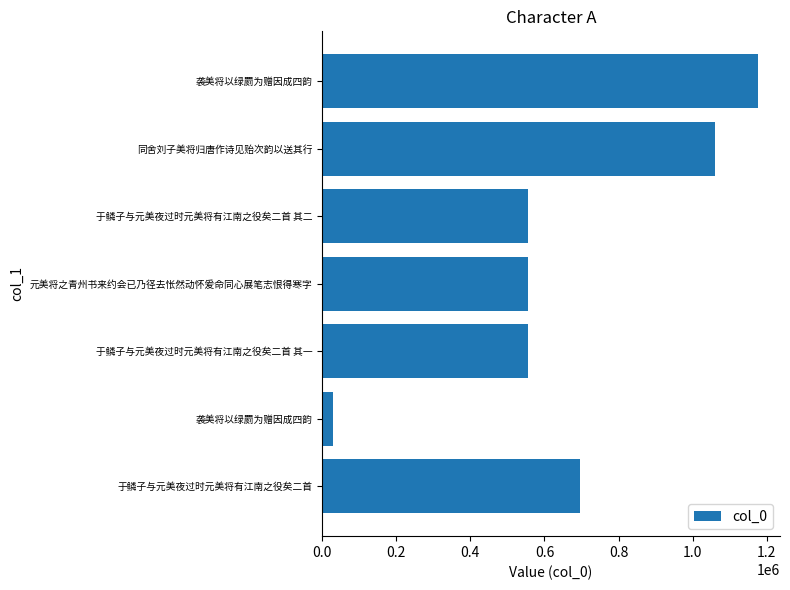

How many series are shown in this chart?

1